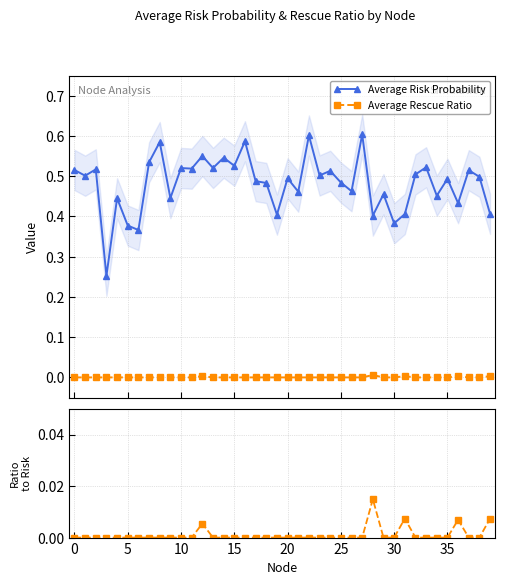

True or false: Average Rescue Ratio and Average Risk Probability intersect in this chart.

False